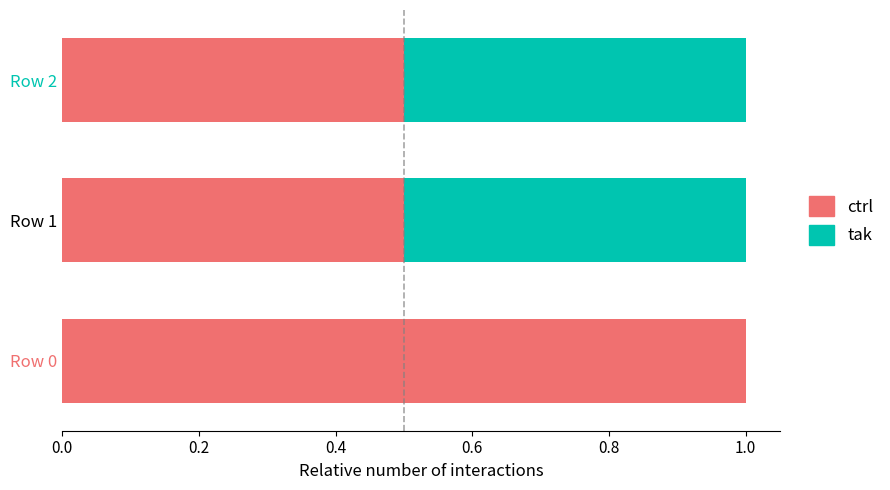

What is the total value across all series at Row 1?

1.0